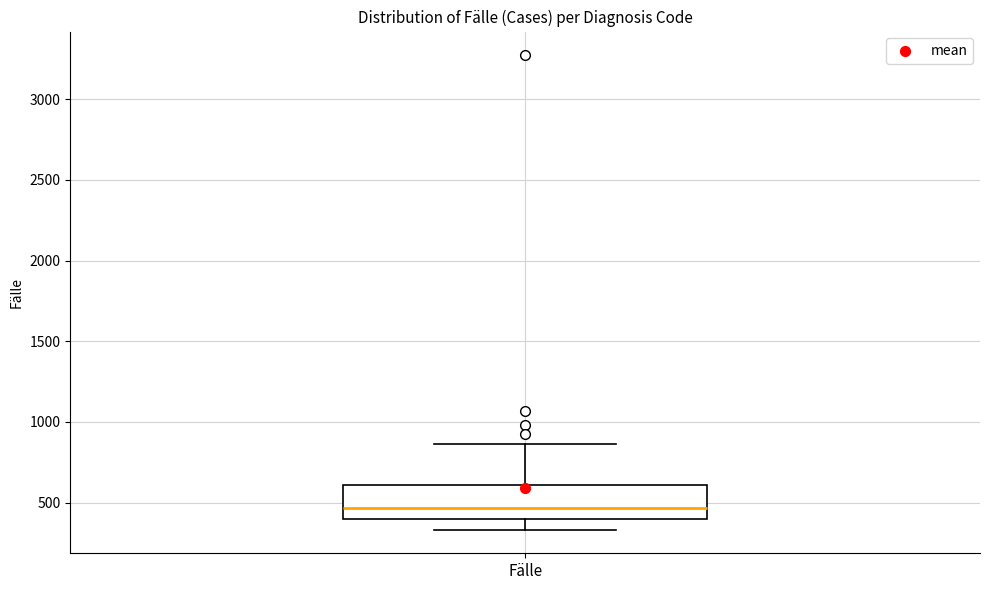

Where does the lower whisker of the box for Fälle end on the y-axis? The values are not printed on the chart, so give them approximately, as read against the axis.

350